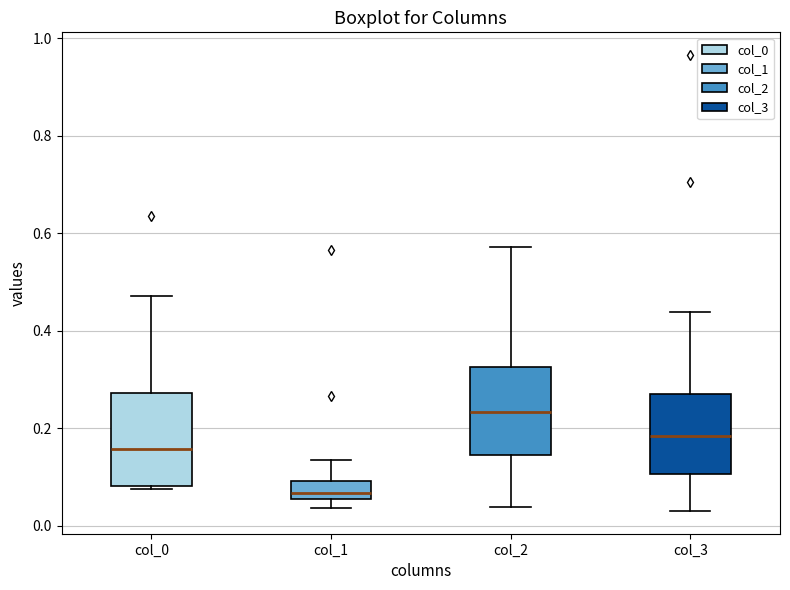

Reading left to right, read every box against the y-axis: the position of its median line, the range the box covers, and the ends of its whiskers. The values are not printed on the chart, so give them approximately, as read against the axis.

col_0: median 0.16, box 0.08 to 0.28, whiskers 0.08 (just below the box's lower edge) to 0.48
col_1: median 0.06 (just above the box's lower edge), box 0.06 to 0.10, whiskers 0.04 to 0.14
col_2: median 0.24, box 0.14 to 0.32, whiskers 0.04 to 0.58
col_3: median 0.18, box 0.10 to 0.28, whiskers 0.04 to 0.44